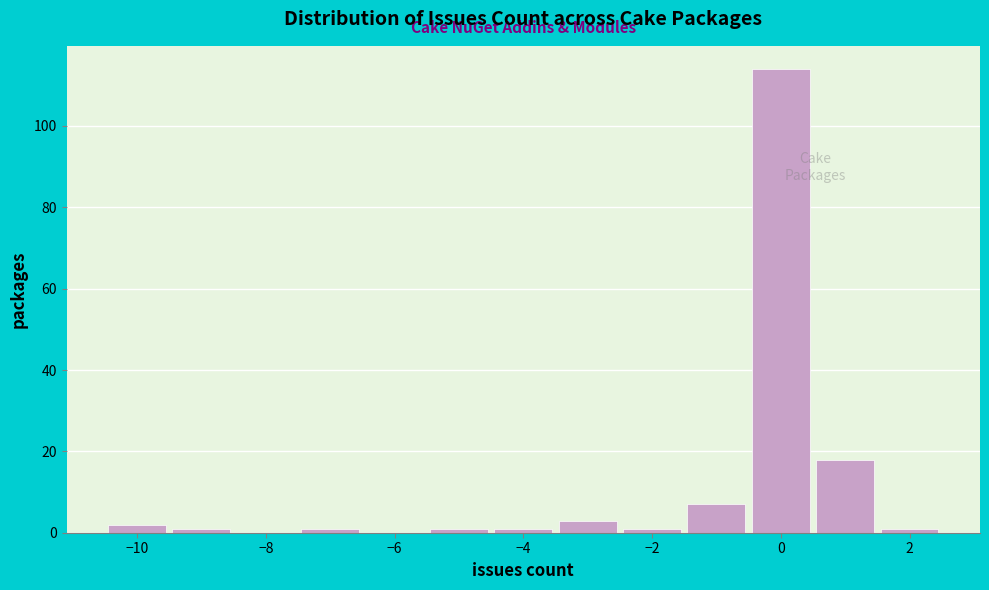

Reading left to right, list every bar in this chart as the range it spans on the x-axis followed by its height. Neither the bar edges nor the heights are printed on the chart, so give them approximately, as read against the axes.

-10.5 to -9.5: 2
-9.5 to -8.5: under 2
-8.5 to -7.5: 0
-7.5 to -6.5: under 2
-6.5 to -5.5: 0
-5.5 to -4.5: under 2
-4.5 to -3.5: under 2
-3.5 to -2.5: 4
-2.5 to -1.5: under 2
-1.5 to -0.5: 8
-0.5 to 0.5: 114
0.5 to 1.5: 18
1.5 to 2.5: under 2